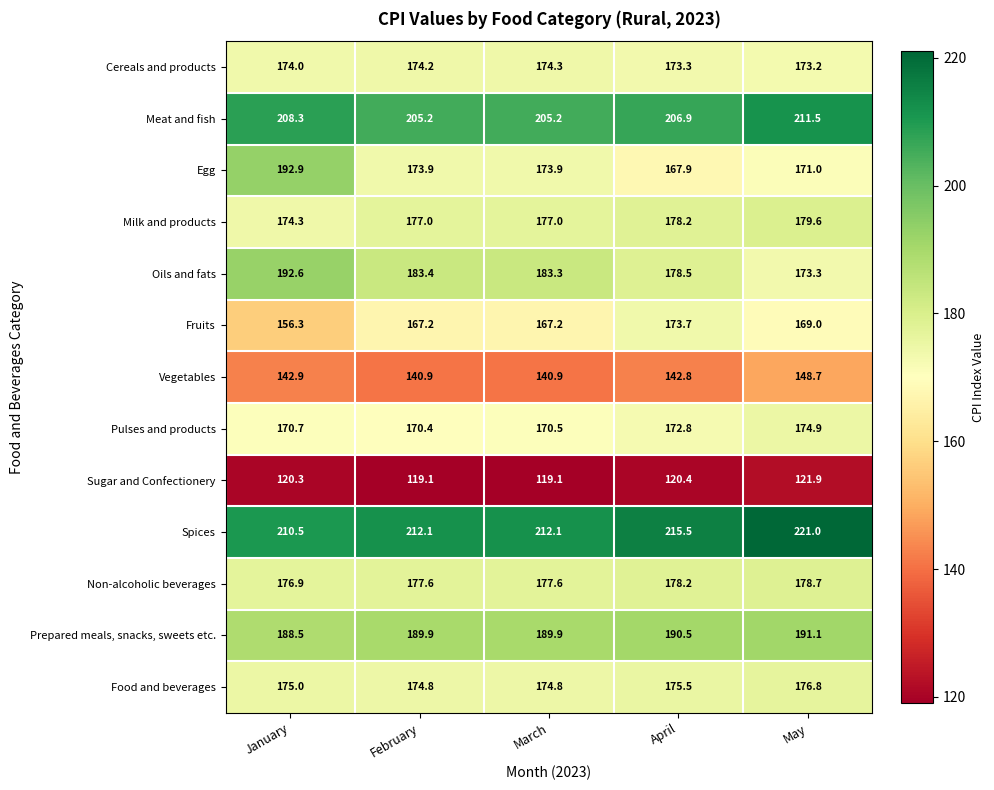

The Non-alcoholic beverages series shows 177.6 at March. True or false?

True